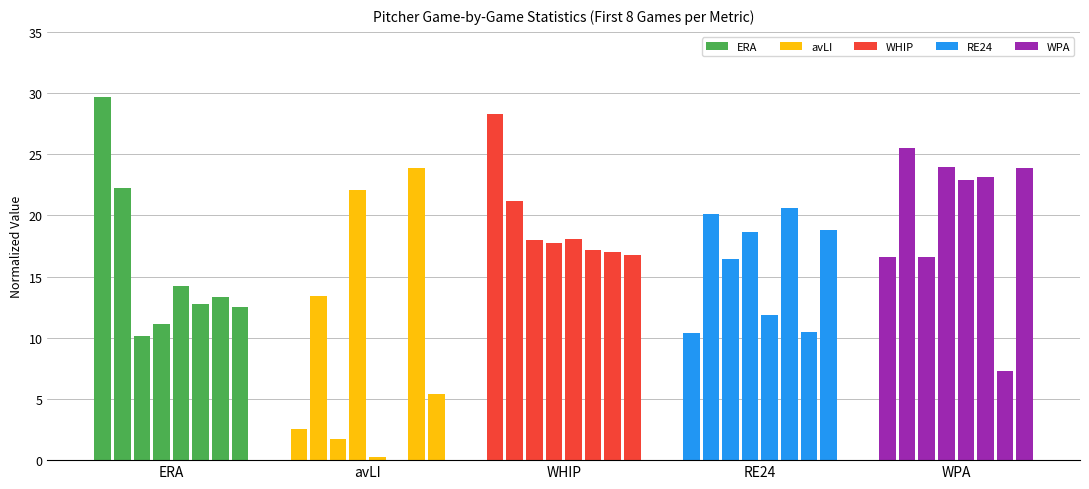

At which label is avLI closest to 11?

avLI